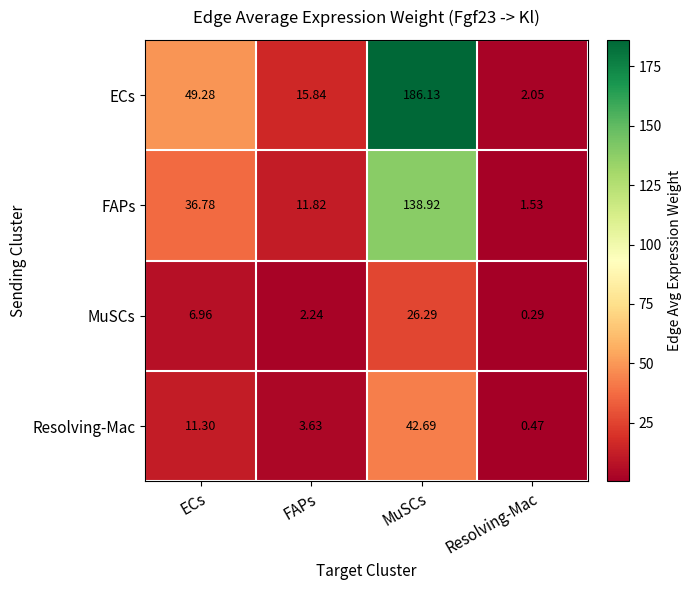

At ECs, list the series in order from smallest to largest.

MuSCs, Resolving-Mac, FAPs, ECs